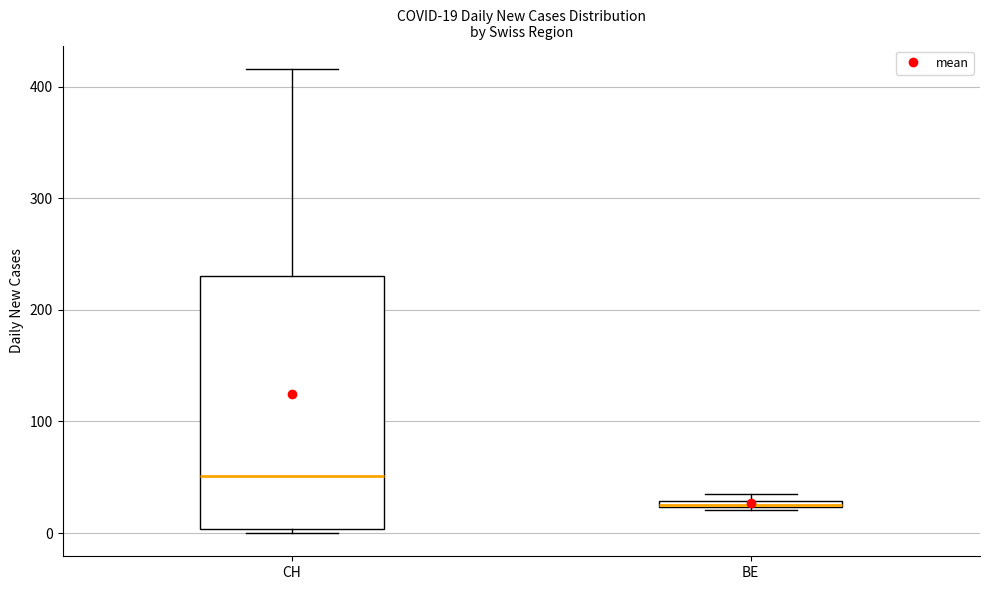

Comparing the boxes themselves (not the whiskers), which one is the tallest?

CH